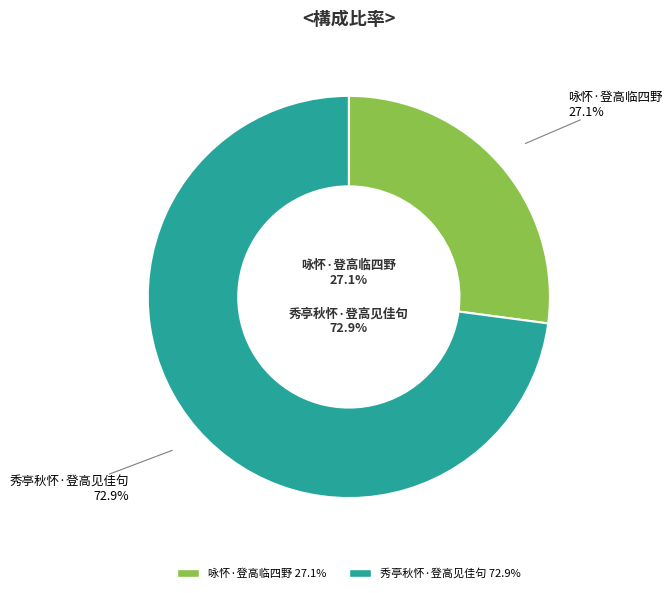

What portion of the pie excludes 咏怀·登高临四野?

72.9%